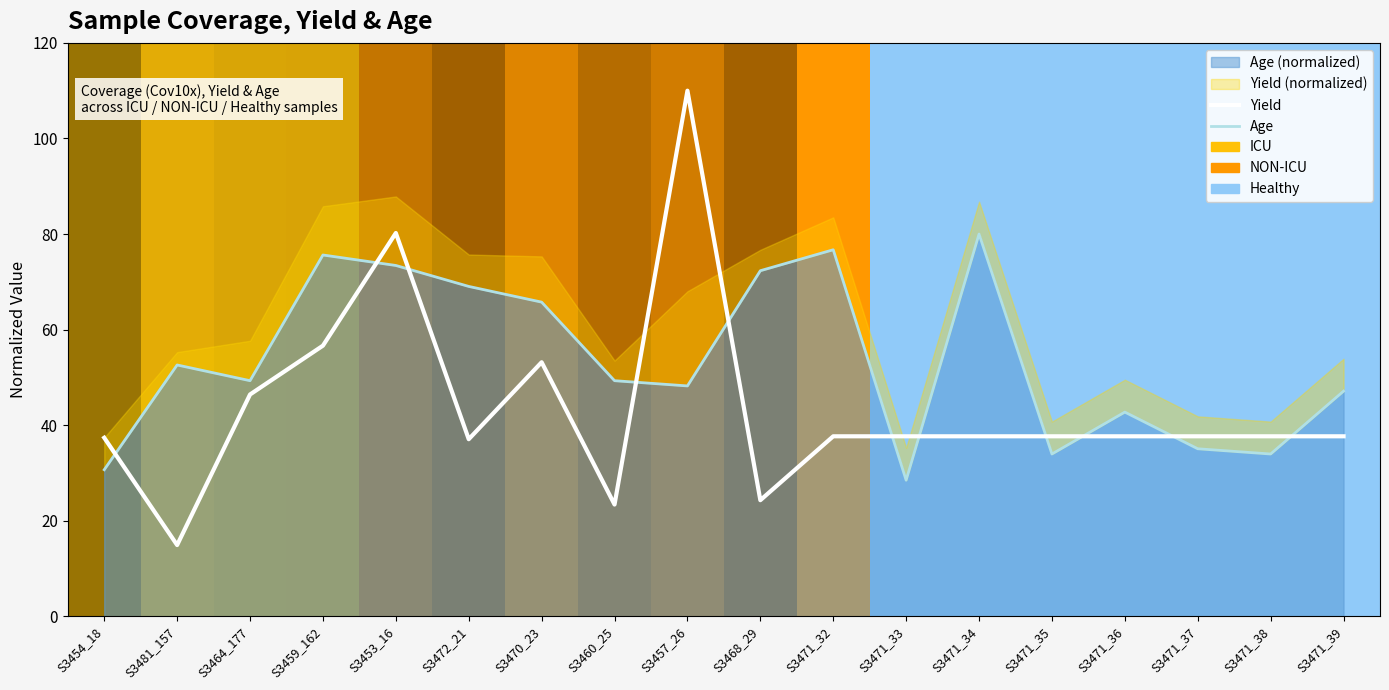

Reading right to left, transcribe all the data shown in this chart.

Yield: 37.7	37.7	37.7	37.7	37.7	37.7	37.7	37.7	24.3	110.0	23.4	53.2	37.1	80.2	56.6	46.4	14.9	37.4
Age: 47.1	34.0	35.1	42.7	34.0	80.0	28.5	76.7	72.3	48.2	49.3	65.8	69.0	73.4	75.6	49.3	52.6	30.7